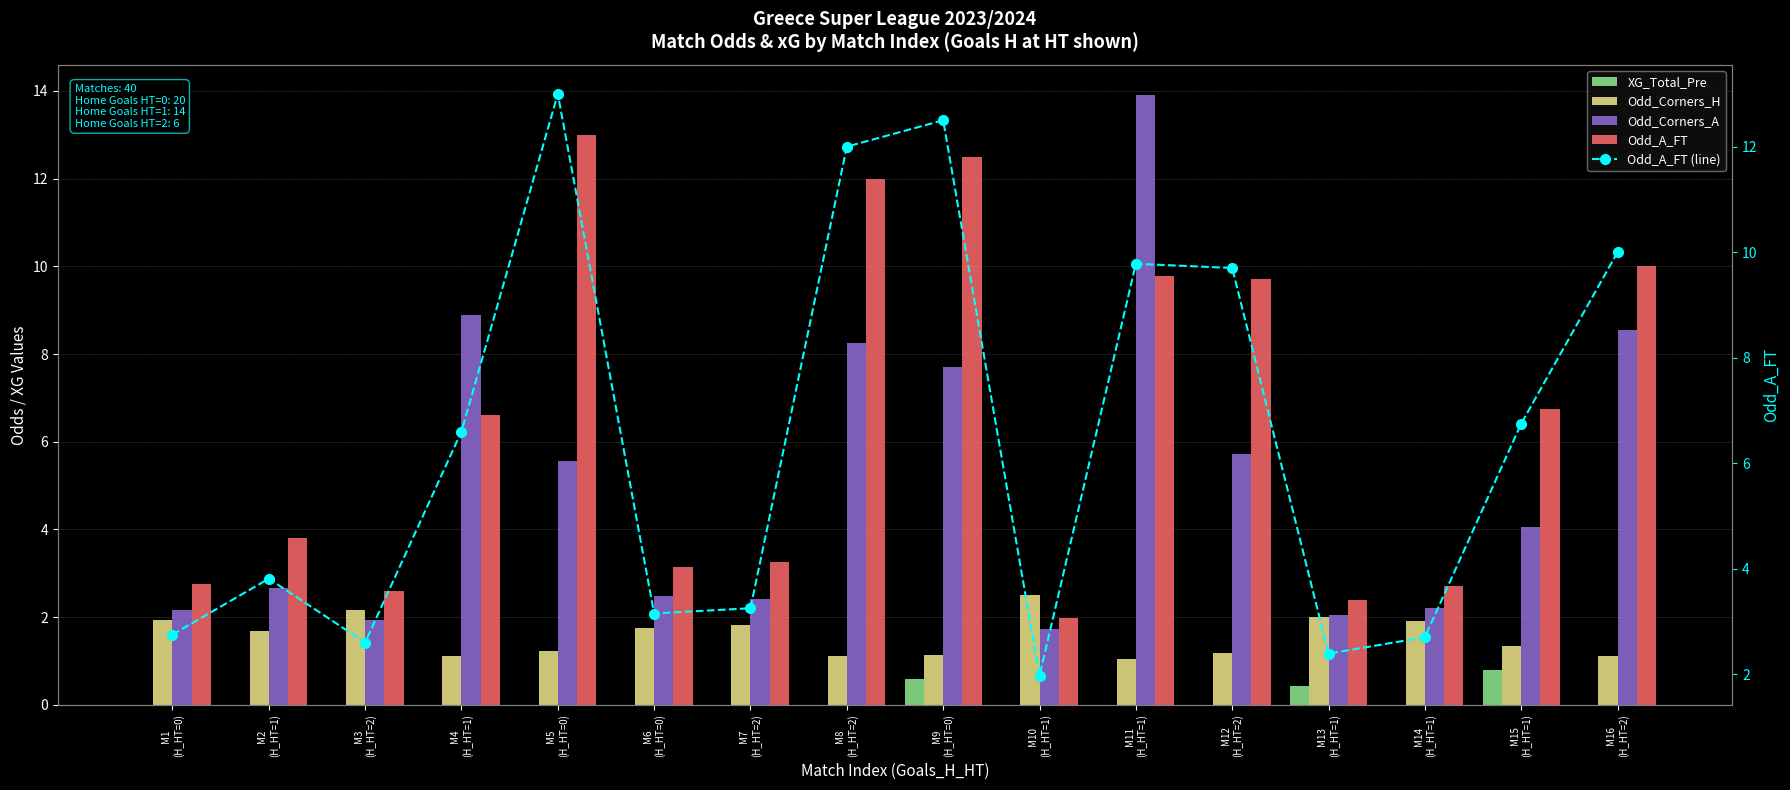

Rank the series by their maximum value, from highest to lowest.

Odd_Corners_A, Odd_A_FT, Odd_A_FT (line), Odd_Corners_H, XG_Total_Pre